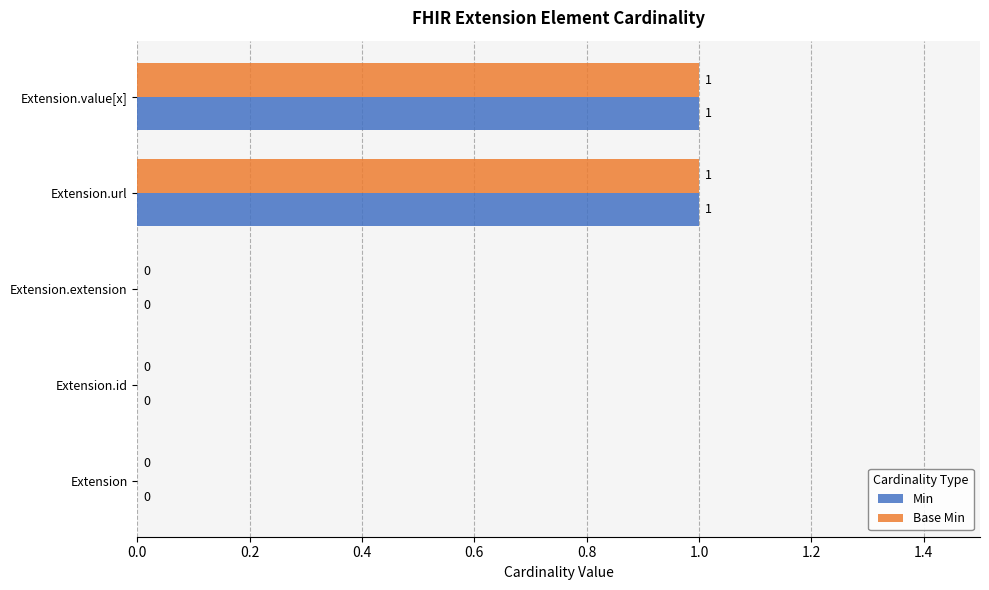

True or false: Base Min has a value of 0 at Extension.

True